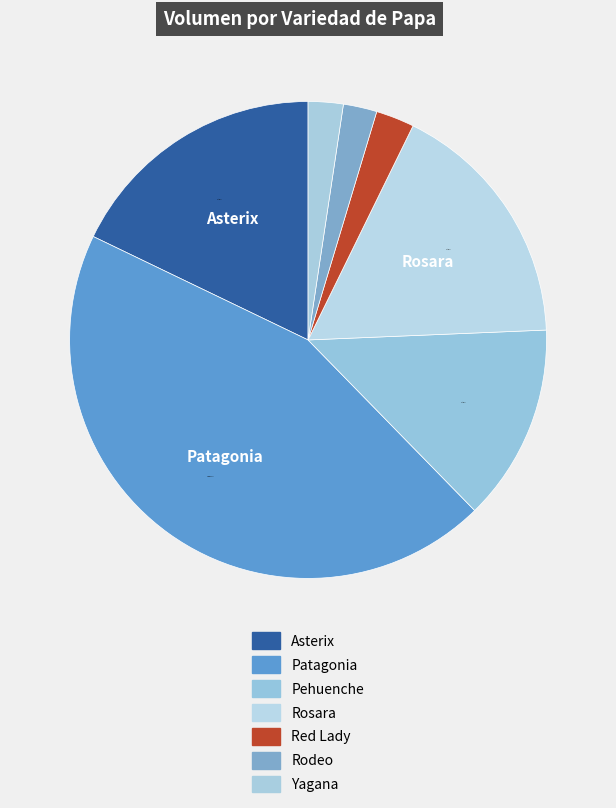

Count the number of slices in the pie.

7